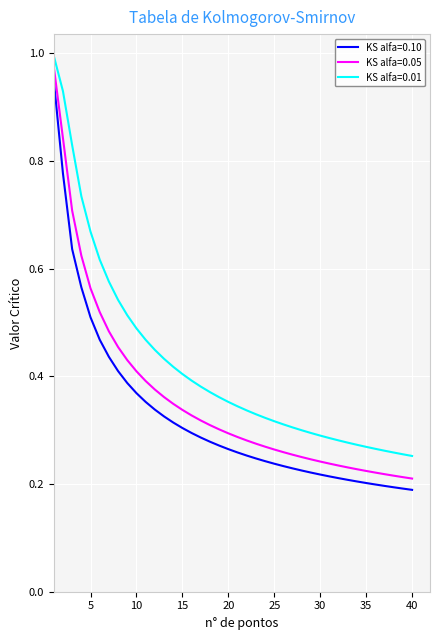

True or false: KS alfa=0.05 and KS alfa=0.01 intersect in this chart.

False